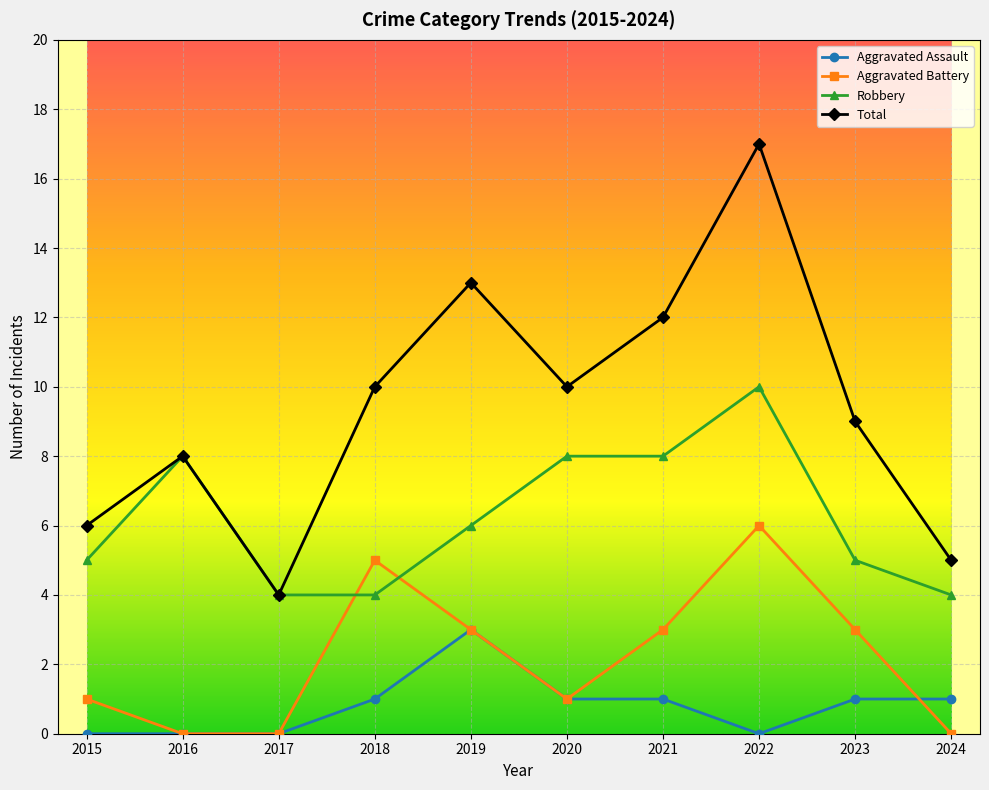

What is the total value across all series at 2016?

16